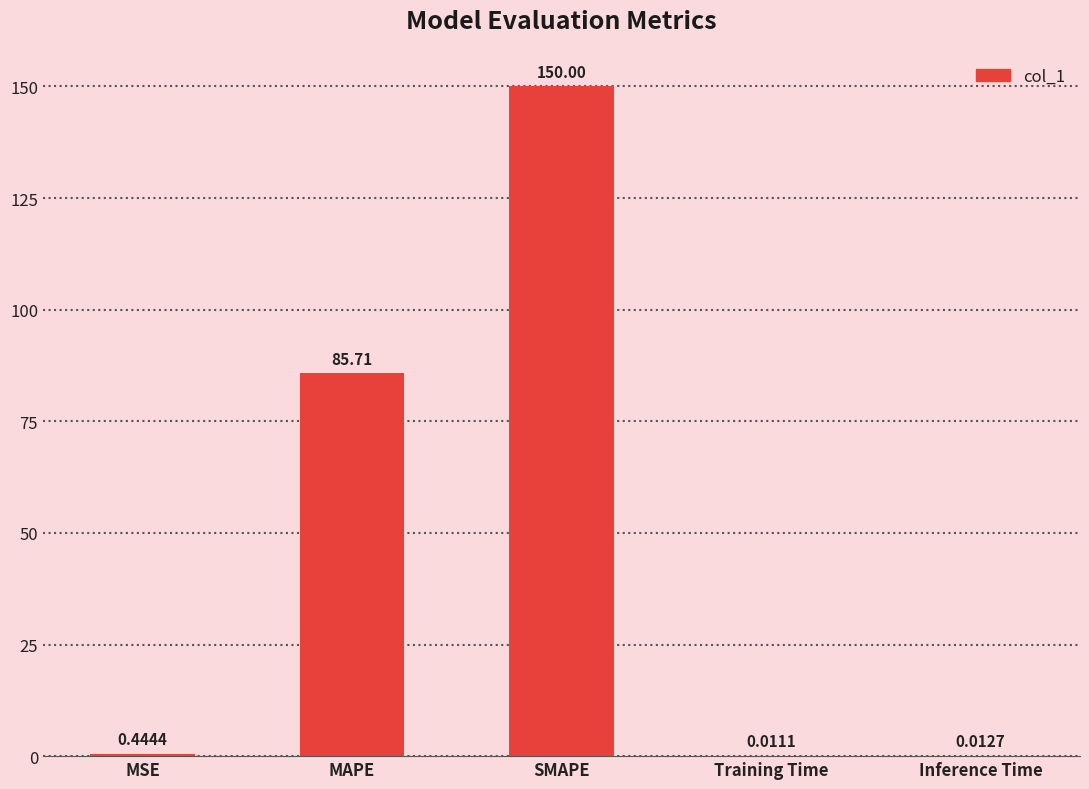

At which label is the value closest to 75?

MAPE